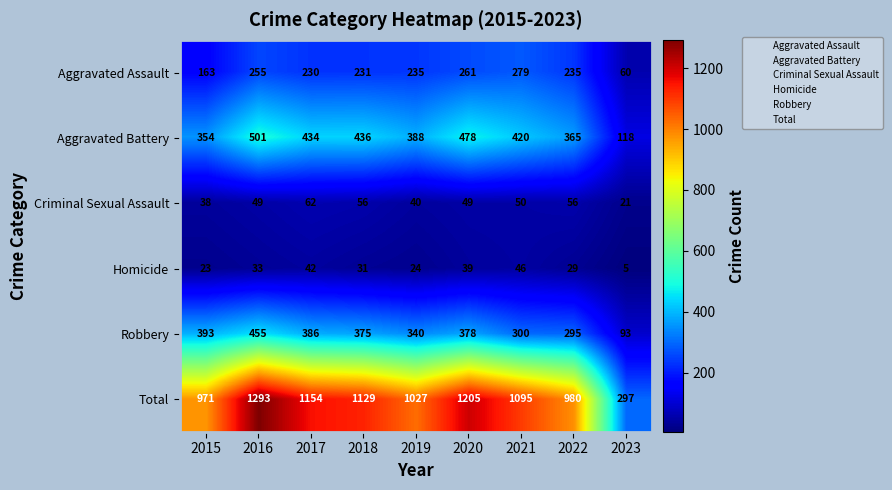

At 2017, list the series in order from smallest to largest.

Homicide, Criminal Sexual Assault, Aggravated Assault, Robbery, Aggravated Battery, Total